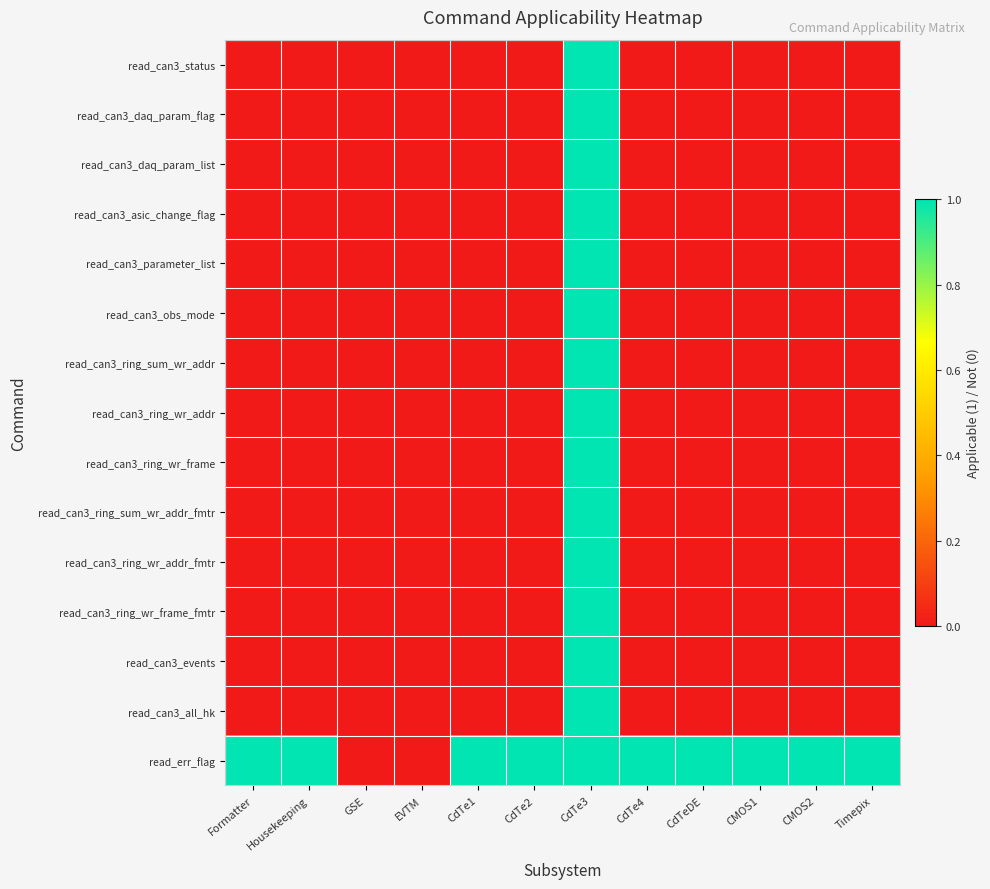

Reading left to right, what are all the values shown in this chart?

read_can3_status: Formatter=0	Housekeeping=0	GSE=0	EVTM=0	CdTe1=0	CdTe2=0	CdTe3=1	CdTe4=0	CdTeDE=0	CMOS1=0	CMOS2=0	Timepix=0
read_can3_daq_param_flag: Formatter=0	Housekeeping=0	GSE=0	EVTM=0	CdTe1=0	CdTe2=0	CdTe3=1	CdTe4=0	CdTeDE=0	CMOS1=0	CMOS2=0	Timepix=0
read_can3_daq_param_list: Formatter=0	Housekeeping=0	GSE=0	EVTM=0	CdTe1=0	CdTe2=0	CdTe3=1	CdTe4=0	CdTeDE=0	CMOS1=0	CMOS2=0	Timepix=0
read_can3_asic_change_flag: Formatter=0	Housekeeping=0	GSE=0	EVTM=0	CdTe1=0	CdTe2=0	CdTe3=1	CdTe4=0	CdTeDE=0	CMOS1=0	CMOS2=0	Timepix=0
read_can3_parameter_list: Formatter=0	Housekeeping=0	GSE=0	EVTM=0	CdTe1=0	CdTe2=0	CdTe3=1	CdTe4=0	CdTeDE=0	CMOS1=0	CMOS2=0	Timepix=0
read_can3_obs_mode: Formatter=0	Housekeeping=0	GSE=0	EVTM=0	CdTe1=0	CdTe2=0	CdTe3=1	CdTe4=0	CdTeDE=0	CMOS1=0	CMOS2=0	Timepix=0
read_can3_ring_sum_wr_addr: Formatter=0	Housekeeping=0	GSE=0	EVTM=0	CdTe1=0	CdTe2=0	CdTe3=1	CdTe4=0	CdTeDE=0	CMOS1=0	CMOS2=0	Timepix=0
read_can3_ring_wr_addr: Formatter=0	Housekeeping=0	GSE=0	EVTM=0	CdTe1=0	CdTe2=0	CdTe3=1	CdTe4=0	CdTeDE=0	CMOS1=0	CMOS2=0	Timepix=0
read_can3_ring_wr_frame: Formatter=0	Housekeeping=0	GSE=0	EVTM=0	CdTe1=0	CdTe2=0	CdTe3=1	CdTe4=0	CdTeDE=0	CMOS1=0	CMOS2=0	Timepix=0
read_can3_ring_sum_wr_addr_fmtr: Formatter=0	Housekeeping=0	GSE=0	EVTM=0	CdTe1=0	CdTe2=0	CdTe3=1	CdTe4=0	CdTeDE=0	CMOS1=0	CMOS2=0	Timepix=0
read_can3_ring_wr_addr_fmtr: Formatter=0	Housekeeping=0	GSE=0	EVTM=0	CdTe1=0	CdTe2=0	CdTe3=1	CdTe4=0	CdTeDE=0	CMOS1=0	CMOS2=0	Timepix=0
read_can3_ring_wr_frame_fmtr: Formatter=0	Housekeeping=0	GSE=0	EVTM=0	CdTe1=0	CdTe2=0	CdTe3=1	CdTe4=0	CdTeDE=0	CMOS1=0	CMOS2=0	Timepix=0
read_can3_events: Formatter=0	Housekeeping=0	GSE=0	EVTM=0	CdTe1=0	CdTe2=0	CdTe3=1	CdTe4=0	CdTeDE=0	CMOS1=0	CMOS2=0	Timepix=0
read_can3_all_hk: Formatter=0	Housekeeping=0	GSE=0	EVTM=0	CdTe1=0	CdTe2=0	CdTe3=1	CdTe4=0	CdTeDE=0	CMOS1=0	CMOS2=0	Timepix=0
read_err_flag: Formatter=1	Housekeeping=1	GSE=0	EVTM=0	CdTe1=1	CdTe2=1	CdTe3=1	CdTe4=1	CdTeDE=1	CMOS1=1	CMOS2=1	Timepix=1